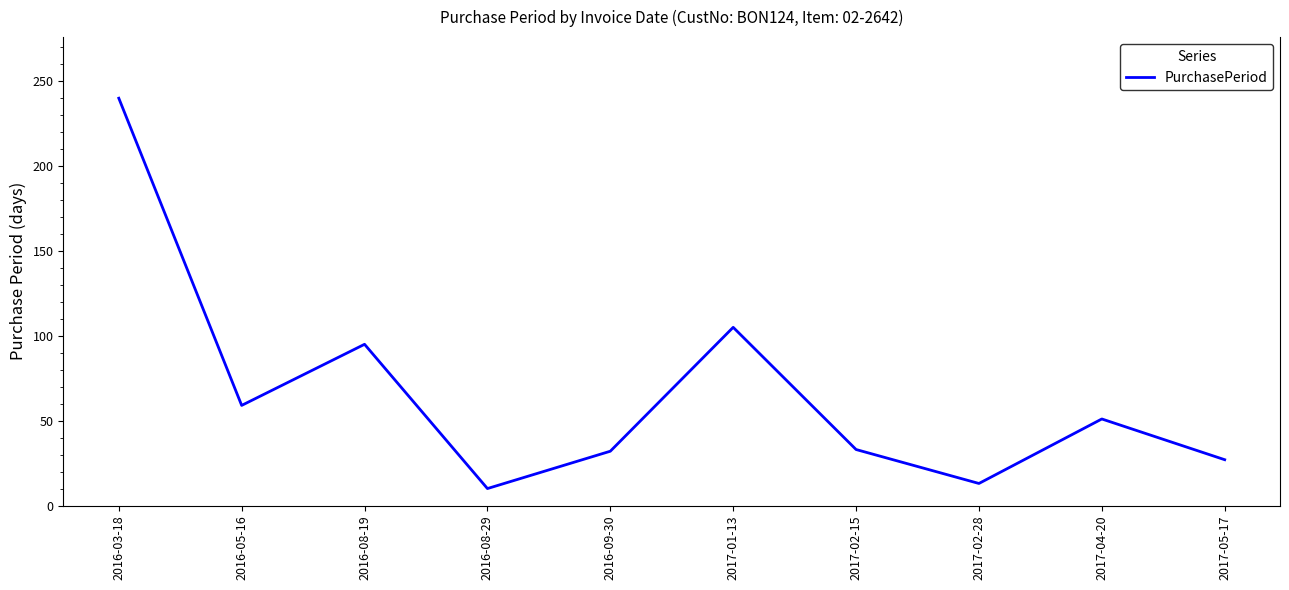

Which label corresponds to the largest value in the chart?

2016-03-18